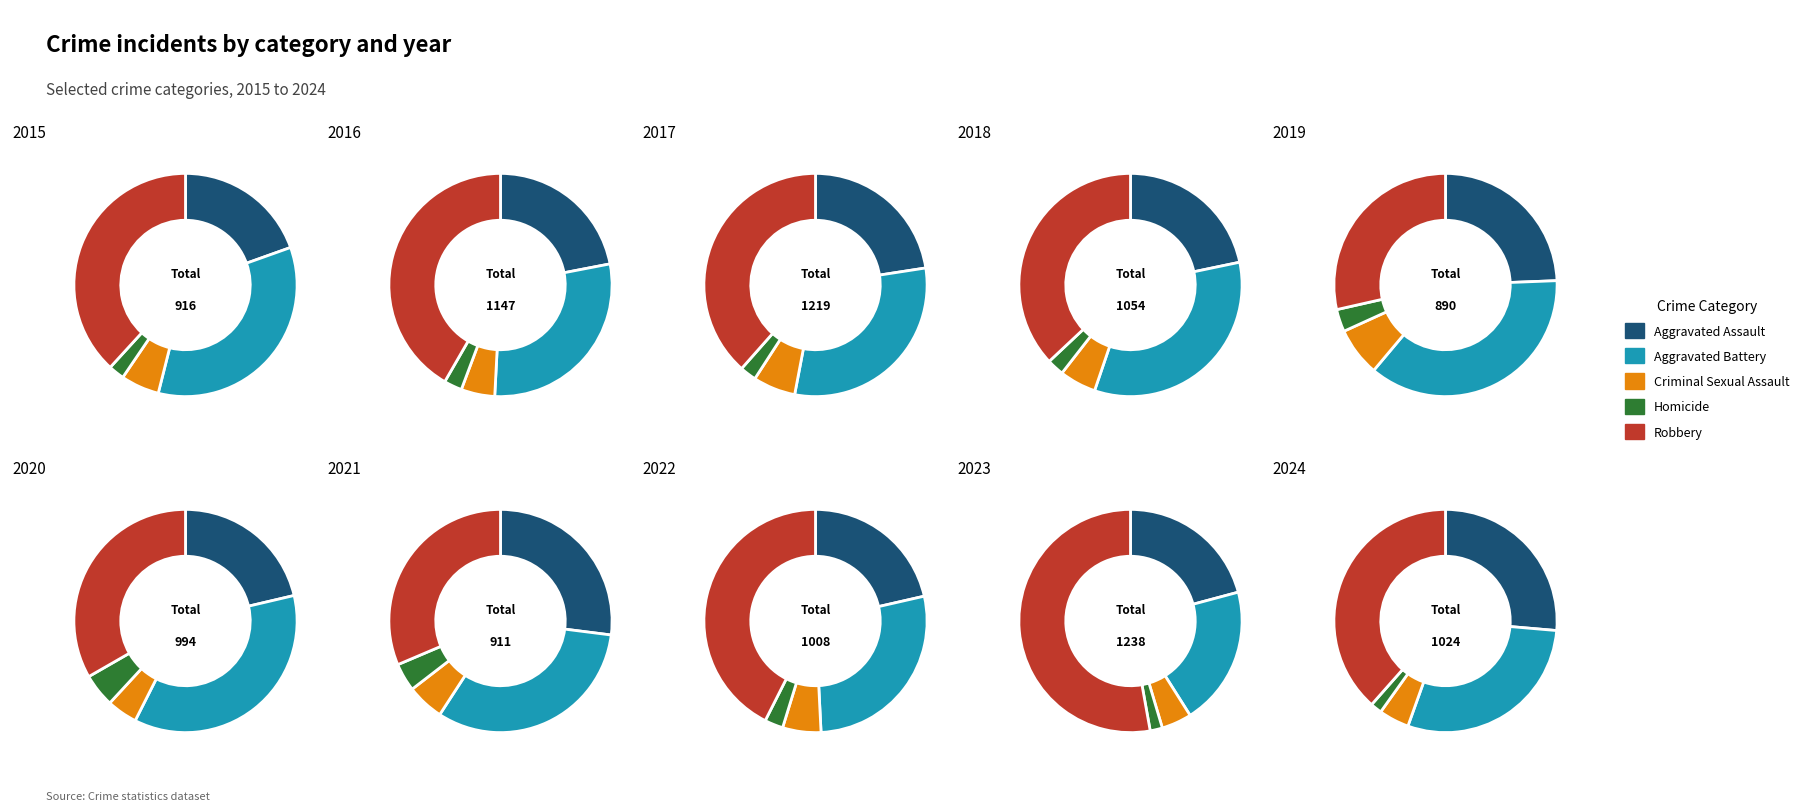

What percentage is the 1 slice, to the nearest percent?

10%